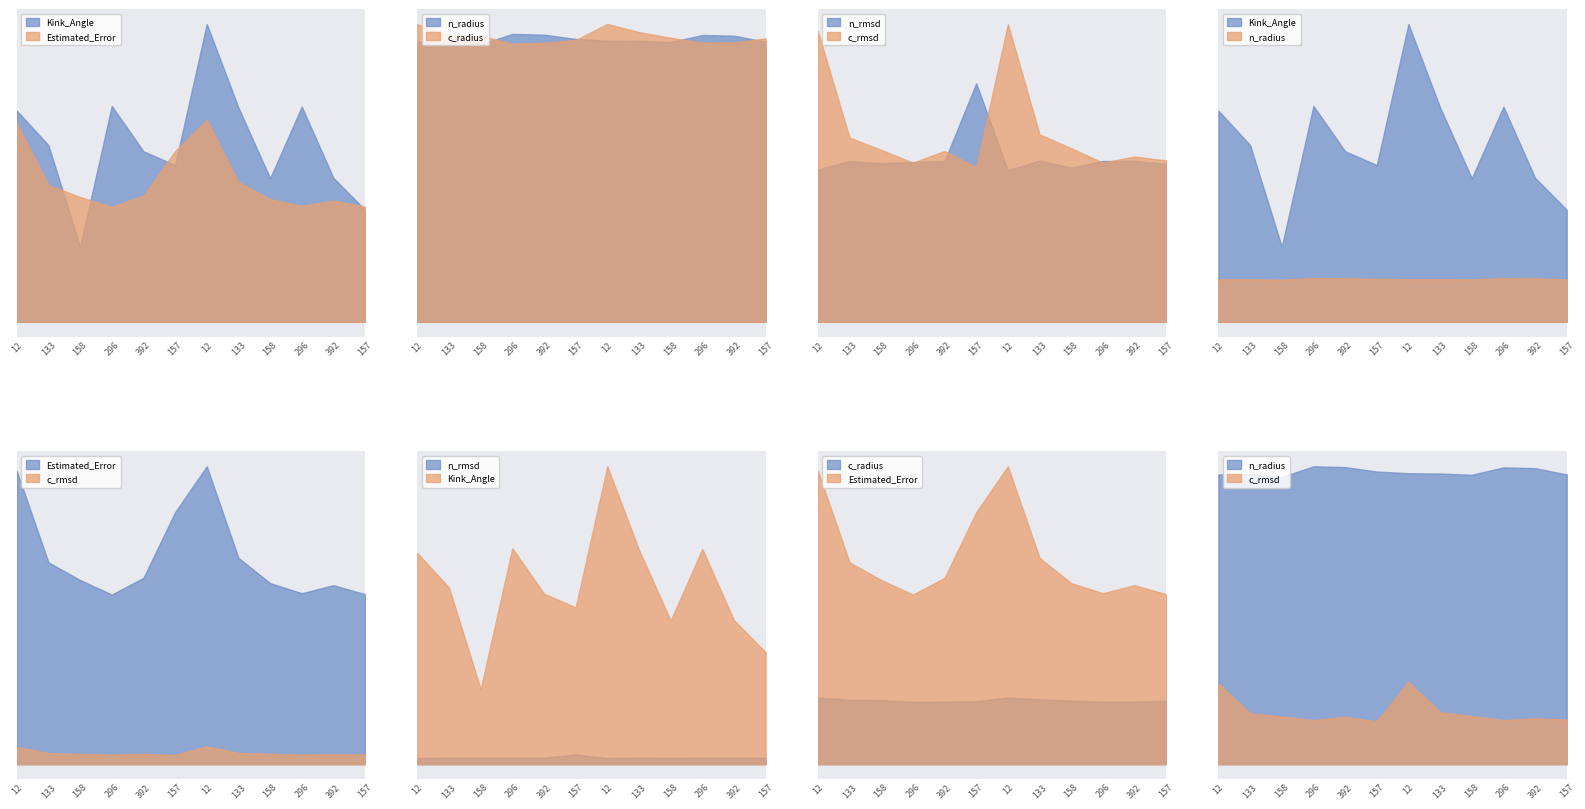

How many interior local peaks does the n_radius series have?

3